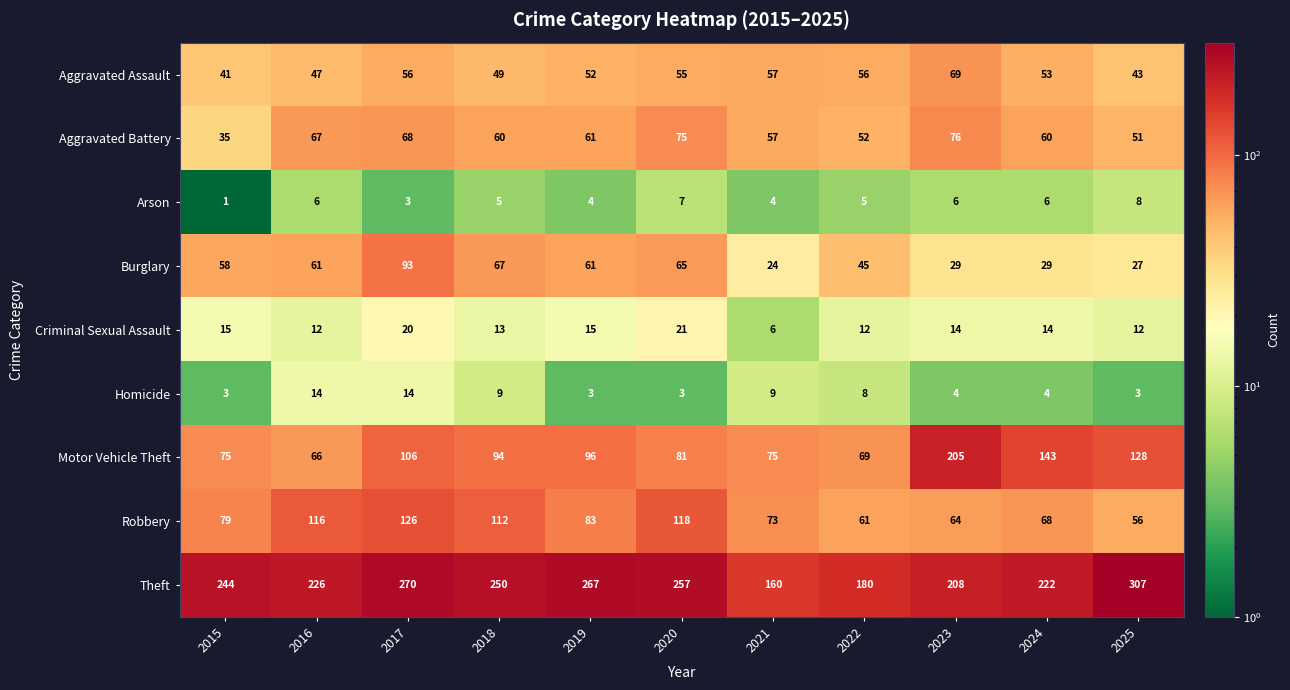

What is the spread (max minus min) of values at 2019?

264